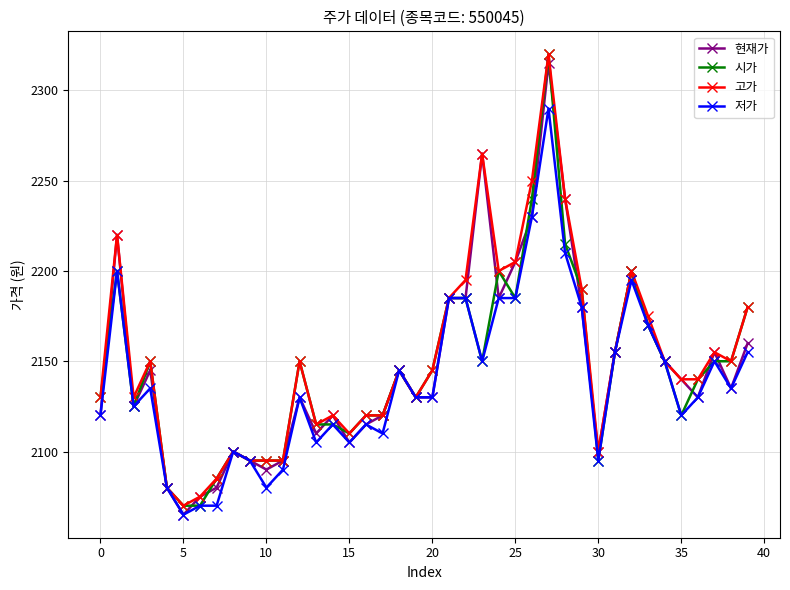

True or false: 고가 has more than 0 interior local peaks.

True